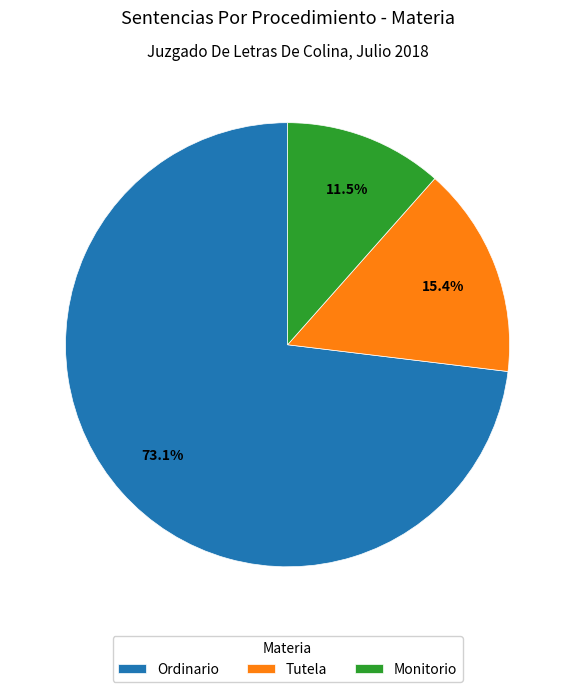

How many segments does this pie chart have?

3